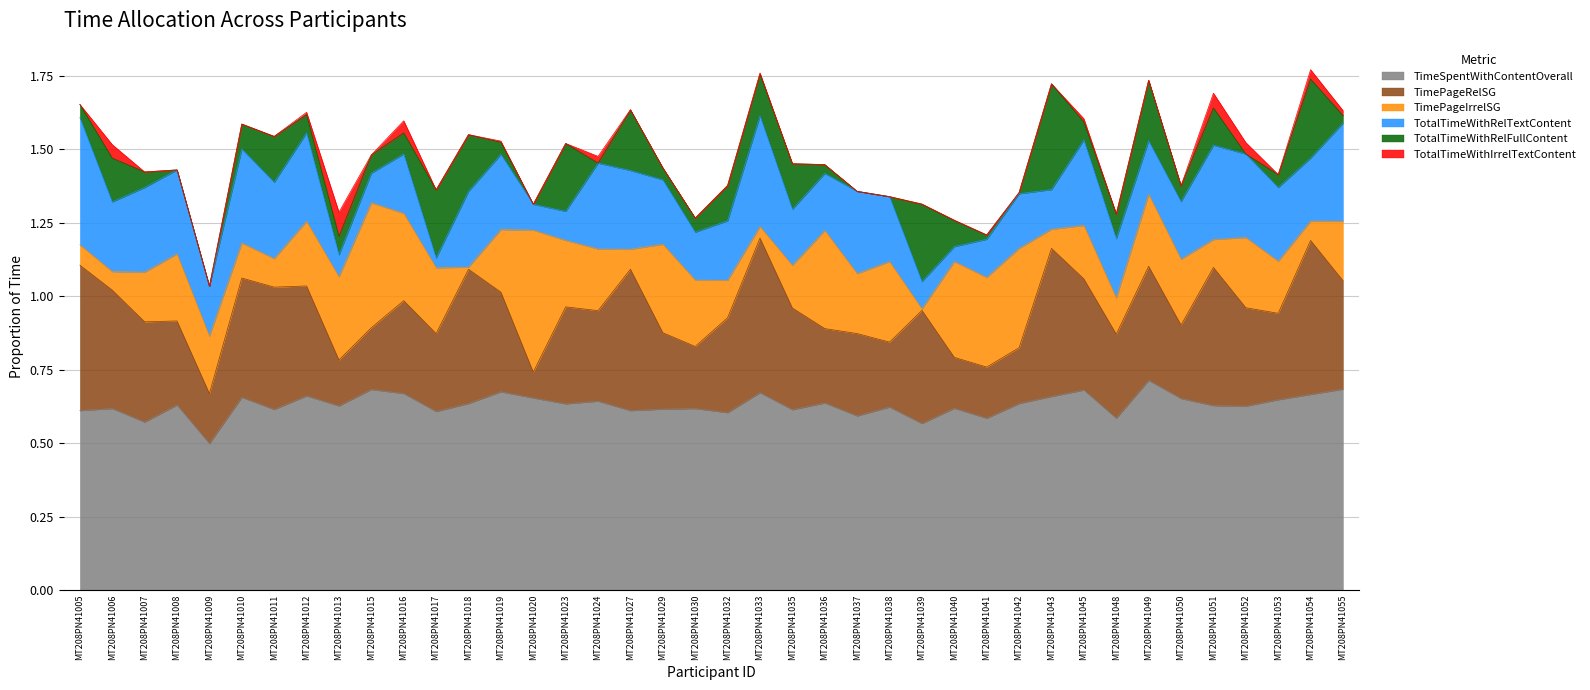

Which label corresponds to the smallest value in the chart?

MT208PN41008